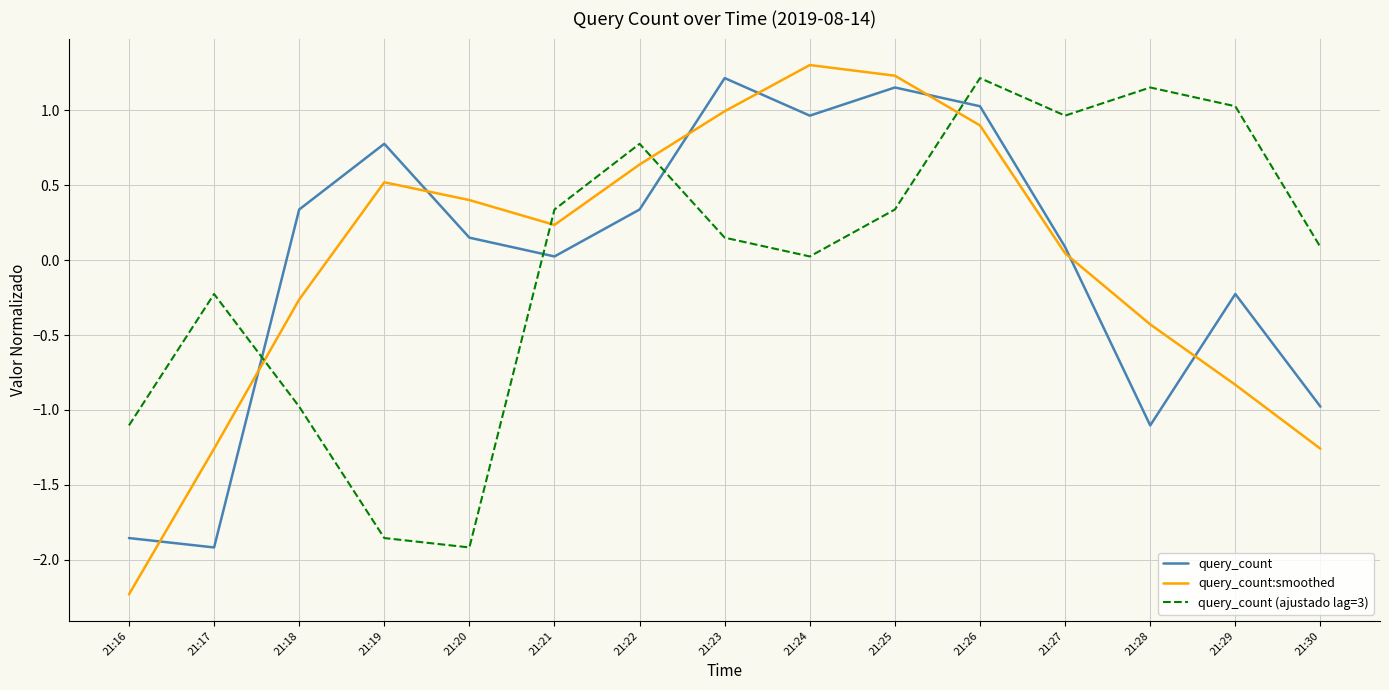

Which series changed the most between 21:16 and 21:17?

query_count:smoothed